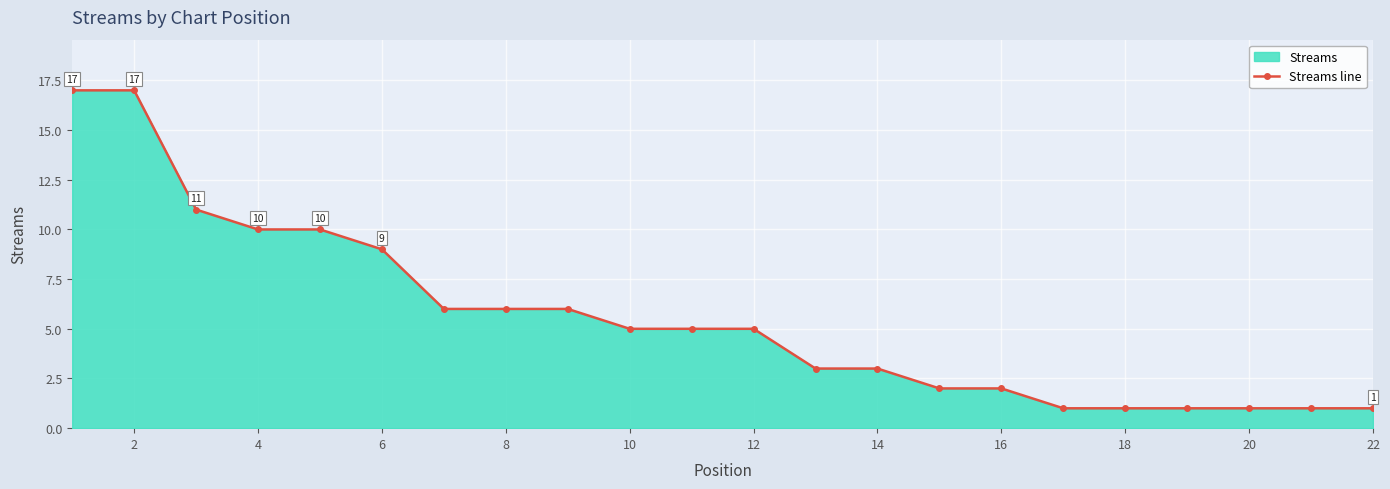

What is the smallest value displayed?

1